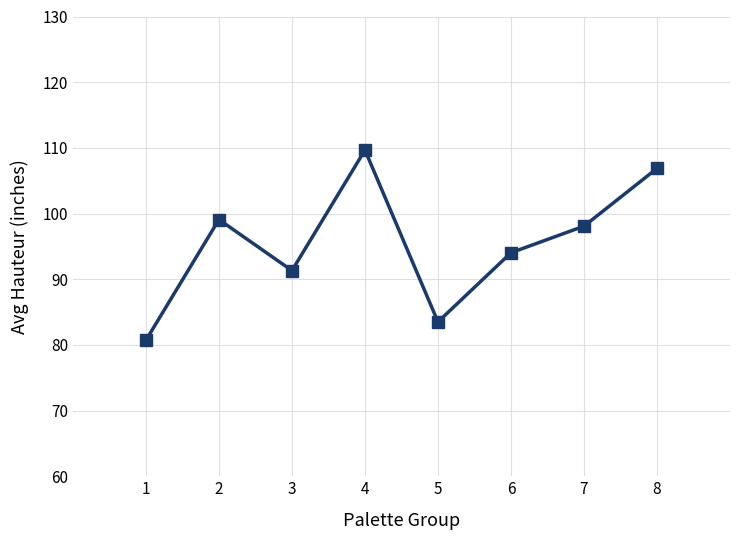

List the labels in order of value, smallest first.

1, 5, 3, 6, 7, 2, 8, 4